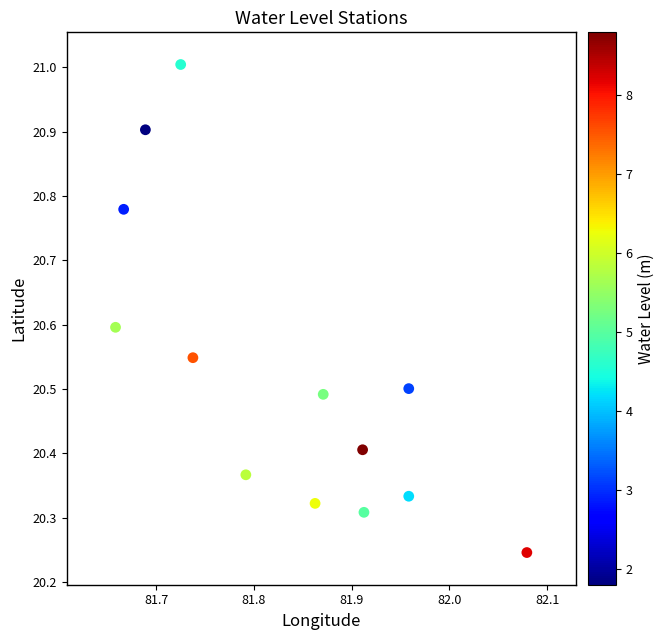

What is the range of Y values (max minus min)?

0.8